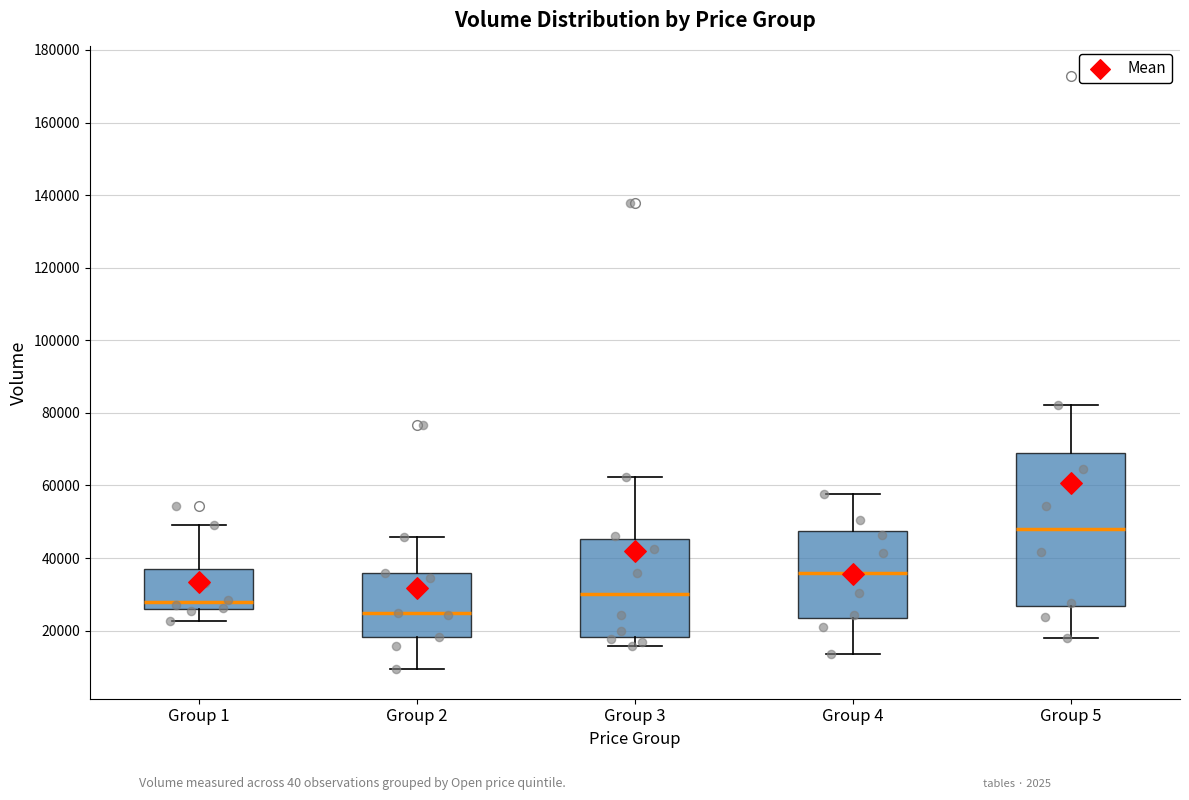

Where does the upper whisker of the box for Group 5 end on the y-axis? The values are not printed on the chart, so give them approximately, as read against the axis.

82000